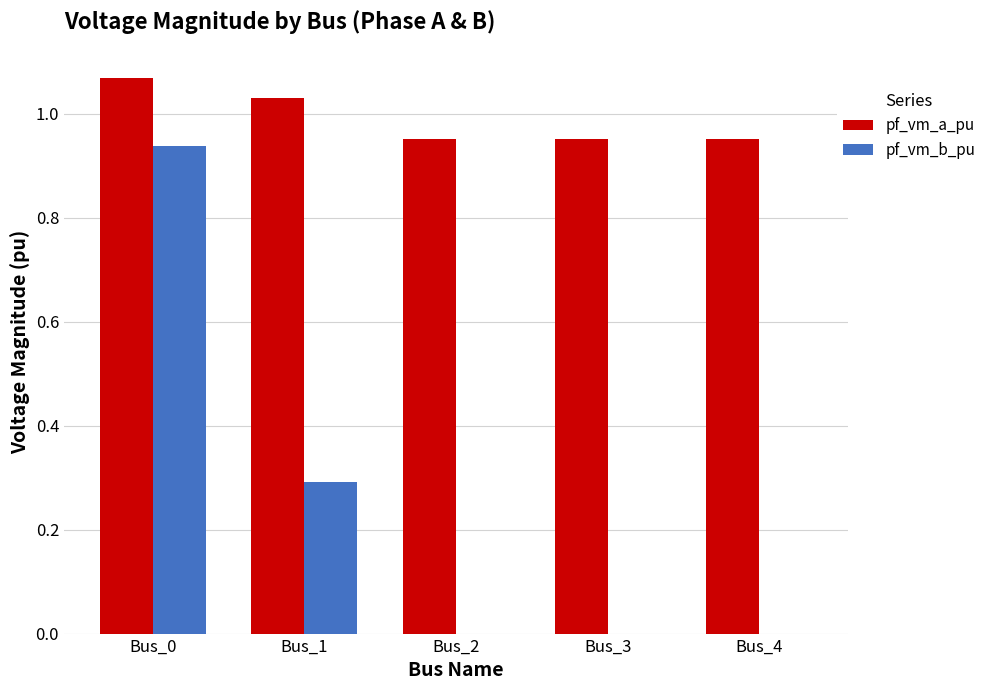

How many groups of bars are there?

5